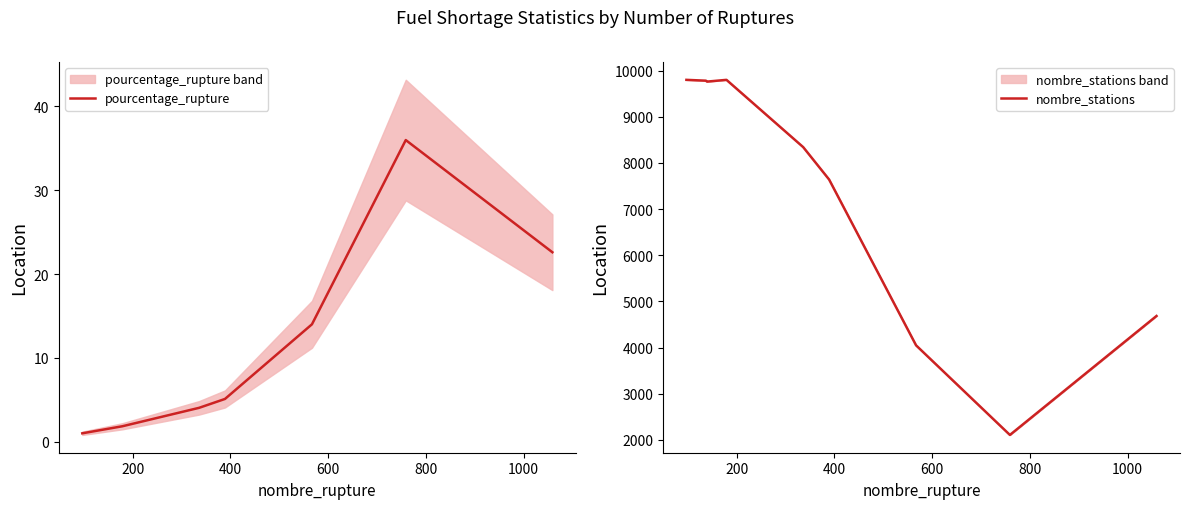

How many interior local peaks does the nombre_stations series have?

1